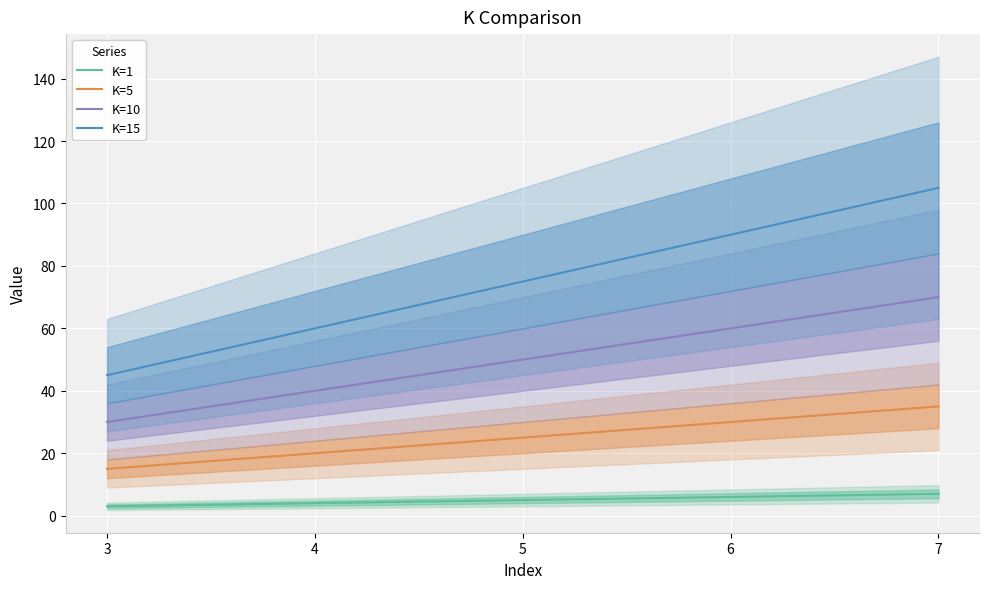

True or false: K=1 has more than 1 interior local peaks.

False